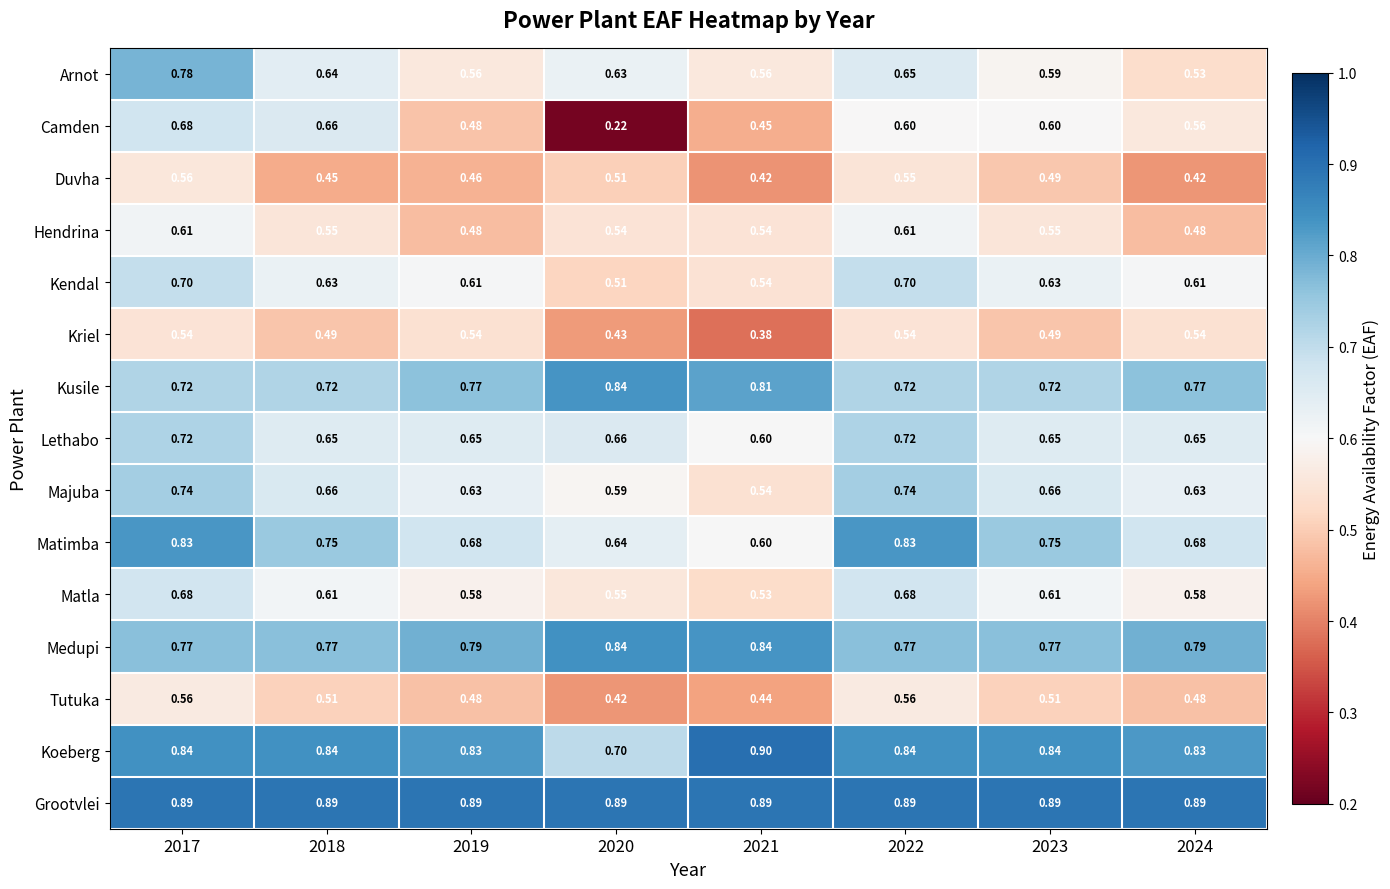

What is the greatest value displayed?

0.9